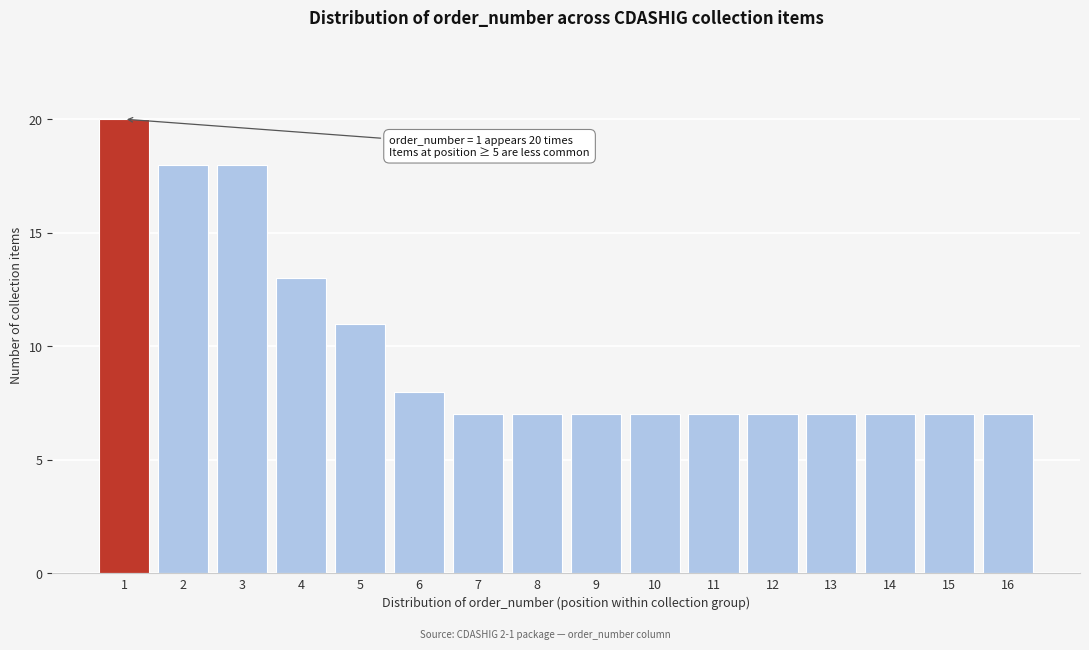

Reading right to left, what are all the values shown in this chart?

16=7	15=7	14=7	13=7	12=7	11=7	10=7	9=7	8=7	7=7	6=8	5=11	4=13	3=18	2=18	1=20